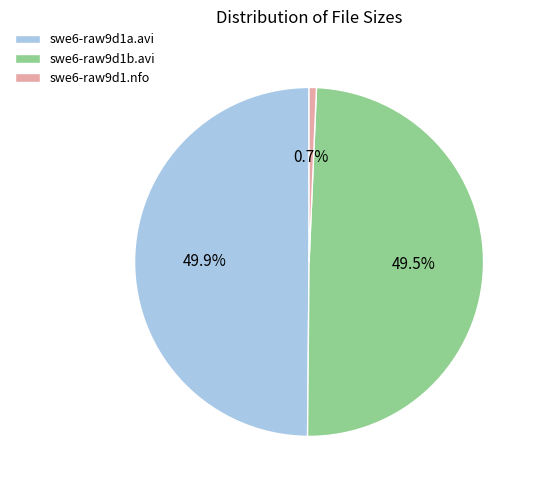

Combined, what portion of the pie is swe6-raw9d1.nfo and swe6-raw9d1b.avi?

50.1%